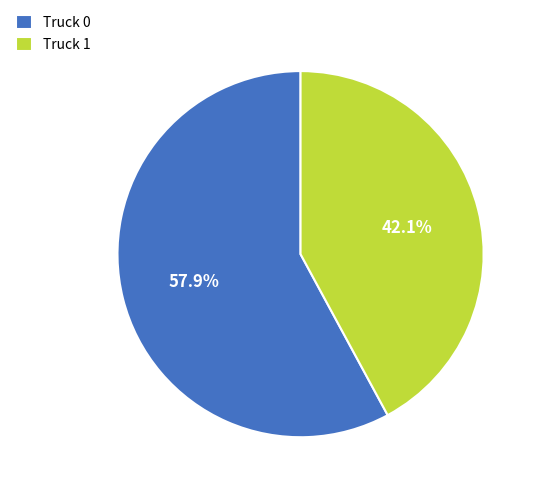

Which category accounts for the majority?

Truck 0